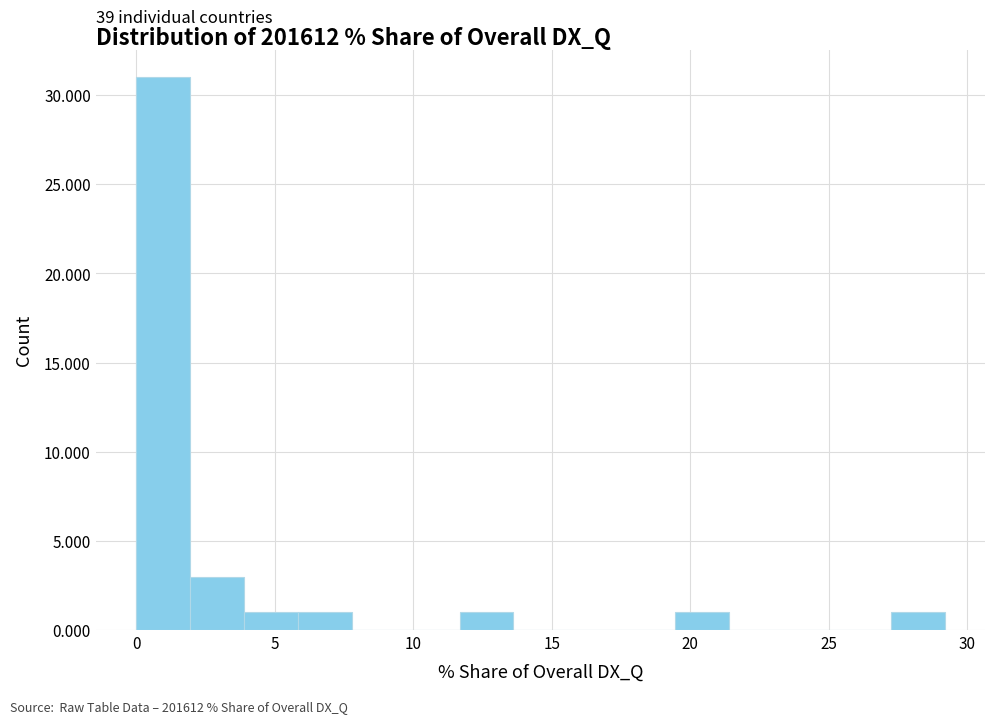

Around what value on the x-axis is the tallest bar? Give the approximate position of its centre, as read against the axis.

1.0